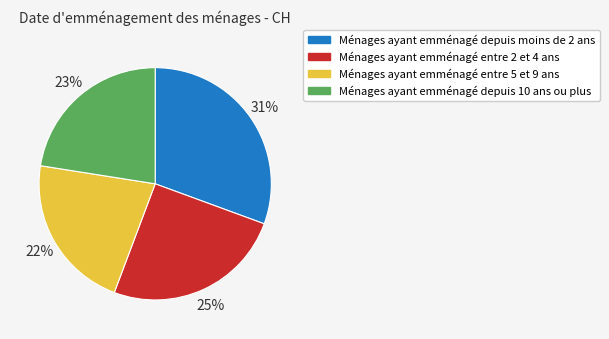

Is the sum of Ménages ayant emménagé depuis 10 ans ou plus and Ménages ayant emménagé entre 5 et 9 ans greater than half?

No